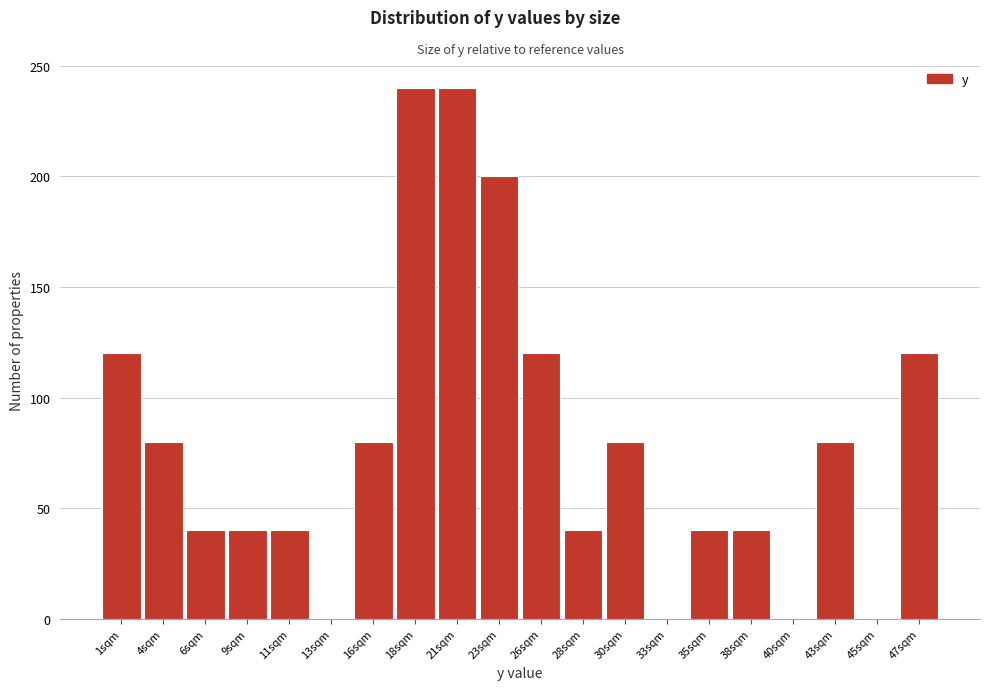

Reading left to right, transcribe this chart: for each bar, give the range it covers on the x-axis and its height. Neither the bar edges nor the heights are printed on the chart, so give them approximately, as read against the axes.

0.0 to 2.5: 120
2.5 to 5.0: 80
5.0 to 7.5: 40
7.5 to 9.5: 40
9.5 to 12.0: 40
12.0 to 14.5: 0
14.5 to 17.0: 80
17.0 to 19.5: 240
19.5 to 22.0: 240
22.0 to 24.5: 200
24.5 to 27.0: 120
27.0 to 29.0: 40
29.0 to 31.5: 80
31.5 to 34.0: 0
34.0 to 36.5: 40
36.5 to 39.0: 40
39.0 to 41.5: 0
41.5 to 44.0: 80
44.0 to 46.5: 0
46.5 to 48.5: 120